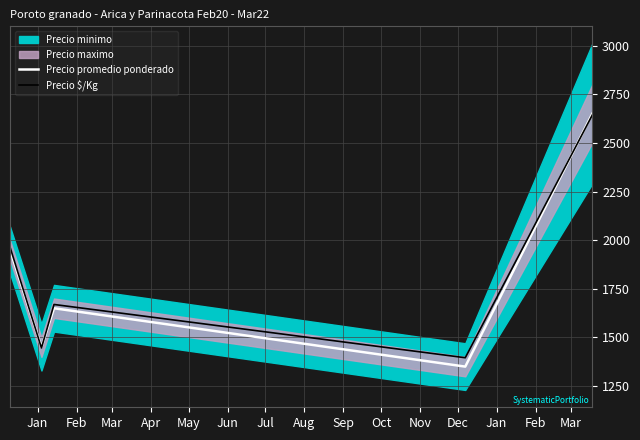

How many categories are shown in the chart?

5